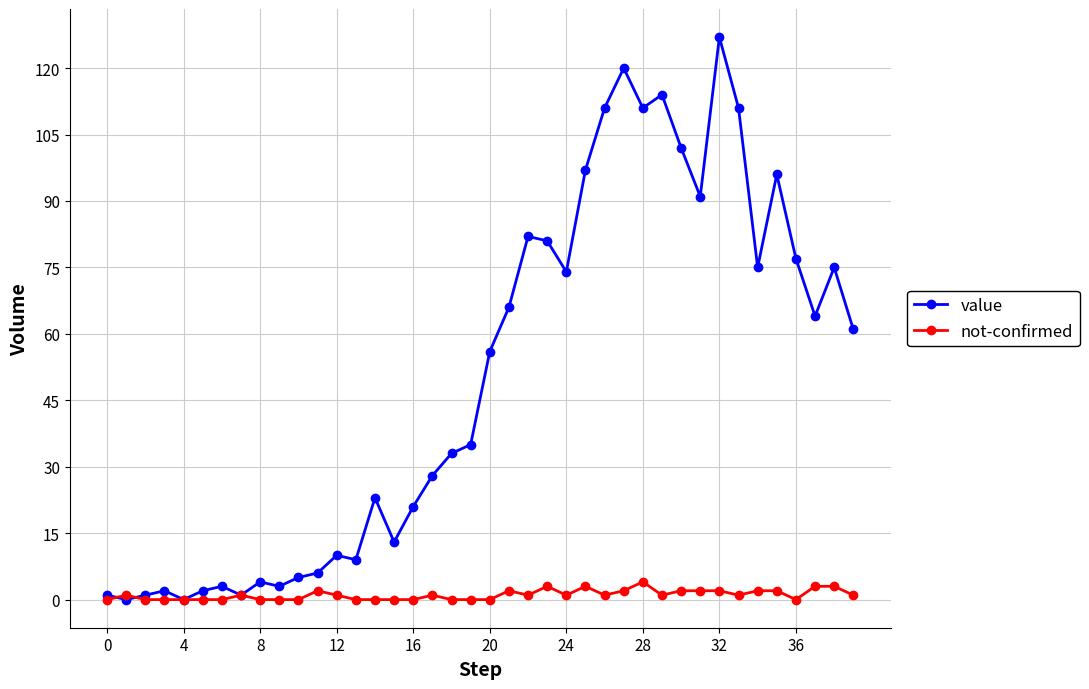

List the series in order of their overall mean, lowest first.

not-confirmed, value